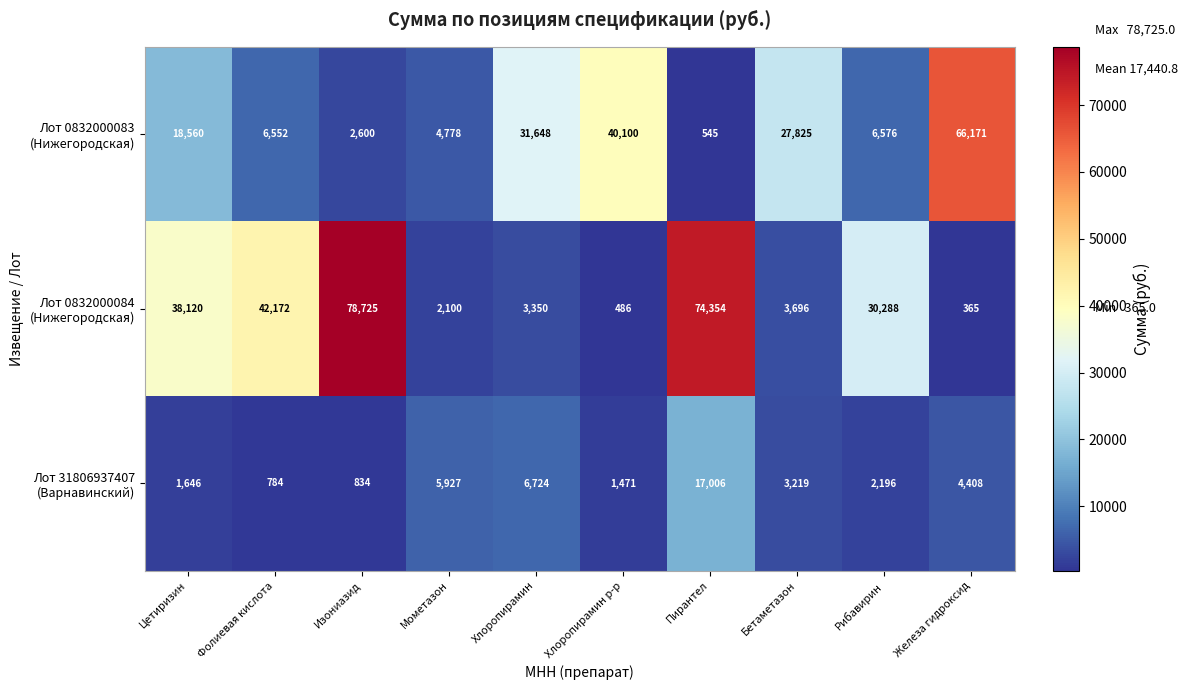

What is the spread (max minus min) of values at Мометазон?

3827